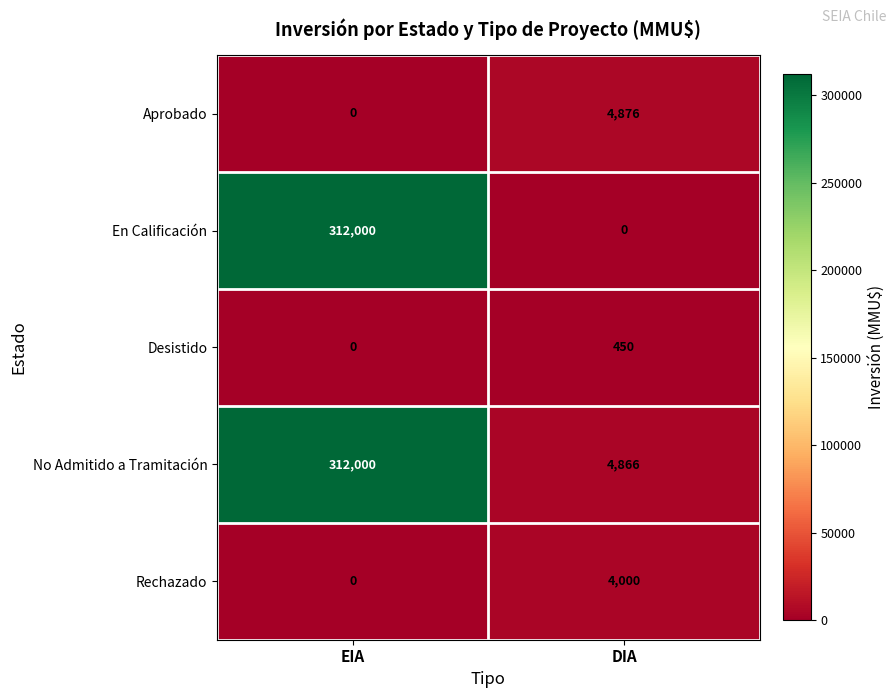

List the labels in order of Desistido value, largest first.

DIA, EIA